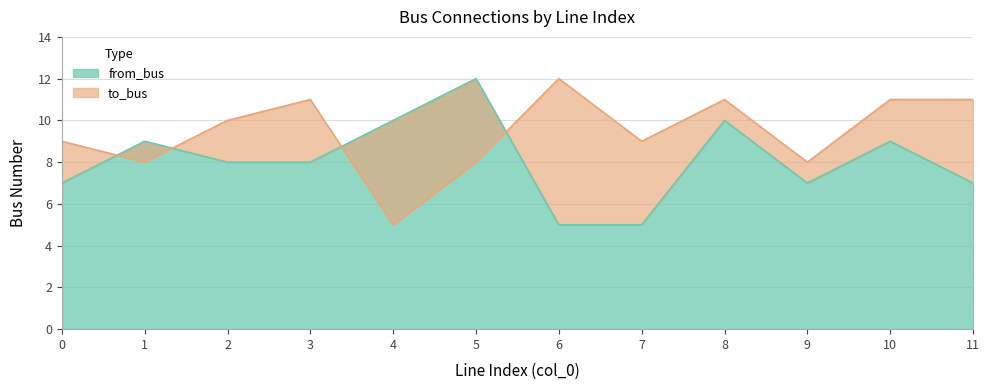

What is the spread (max minus min) of values at 7?

4